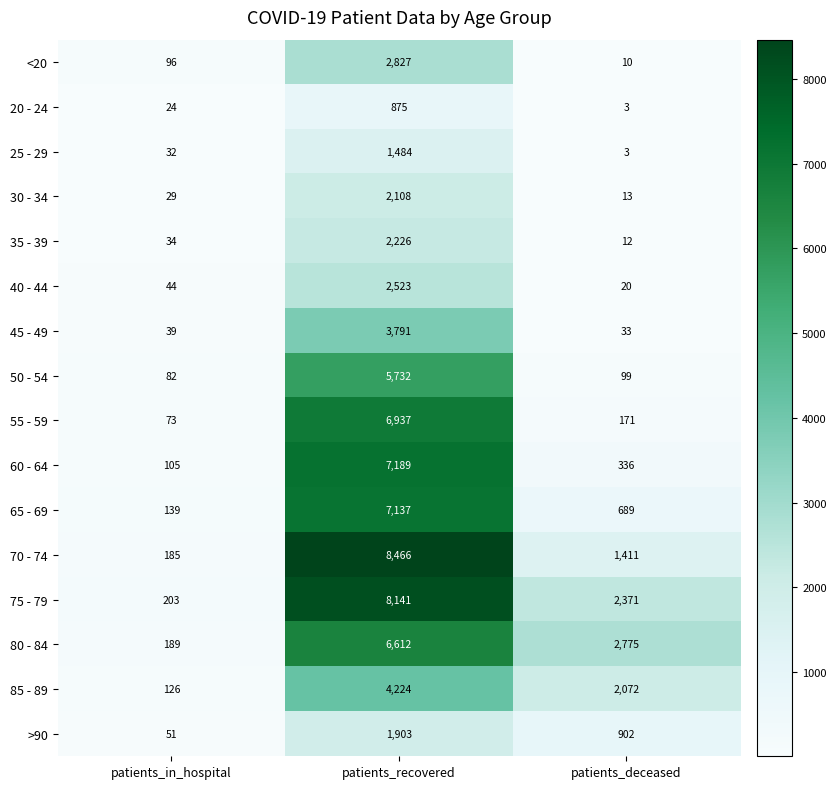

Between patients_in_hospital and patients_deceased, which series saw the biggest shift?

80 - 84